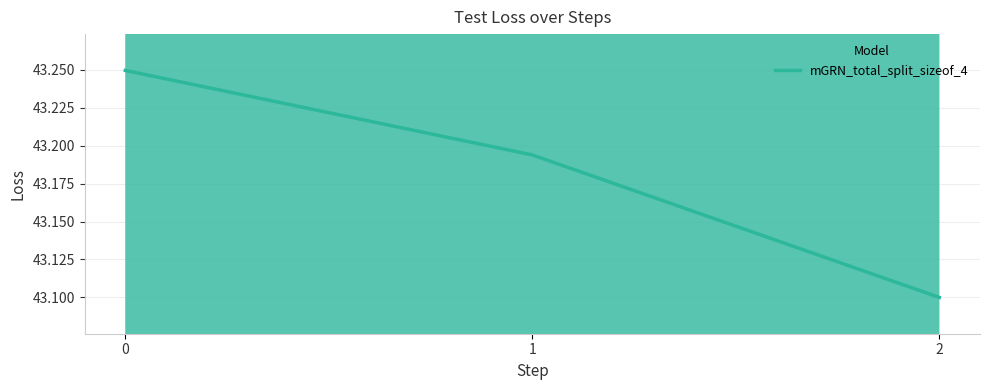

What is the value of the 3rd point from the left?

43.1